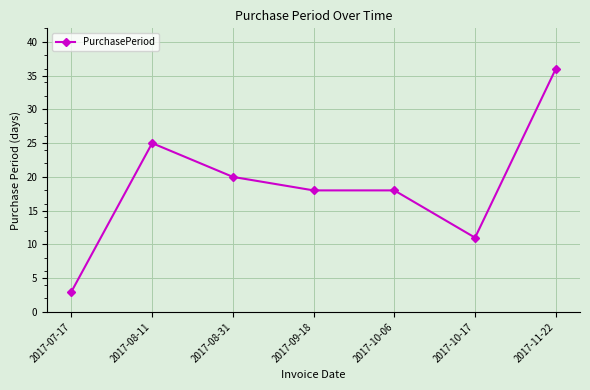

At which category does the data reach its first local peak?

2017-08-11